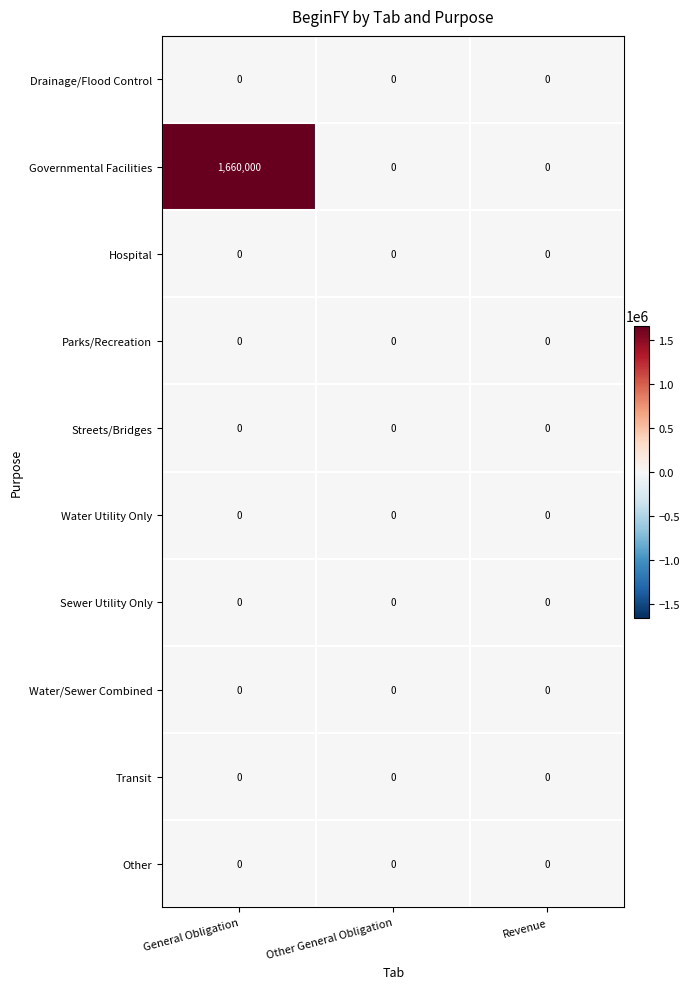

Reading right to left, list all the values displayed in this chart.

Drainage/Flood Control: Revenue=0	Other General Obligation=0	General Obligation=0
Governmental Facilities: Revenue=0	Other General Obligation=0	General Obligation=1660000
Hospital: Revenue=0	Other General Obligation=0	General Obligation=0
Parks/Recreation: Revenue=0	Other General Obligation=0	General Obligation=0
Streets/Bridges: Revenue=0	Other General Obligation=0	General Obligation=0
Water Utility Only: Revenue=0	Other General Obligation=0	General Obligation=0
Sewer Utility Only: Revenue=0	Other General Obligation=0	General Obligation=0
Water/Sewer Combined: Revenue=0	Other General Obligation=0	General Obligation=0
Transit: Revenue=0	Other General Obligation=0	General Obligation=0
Other: Revenue=0	Other General Obligation=0	General Obligation=0